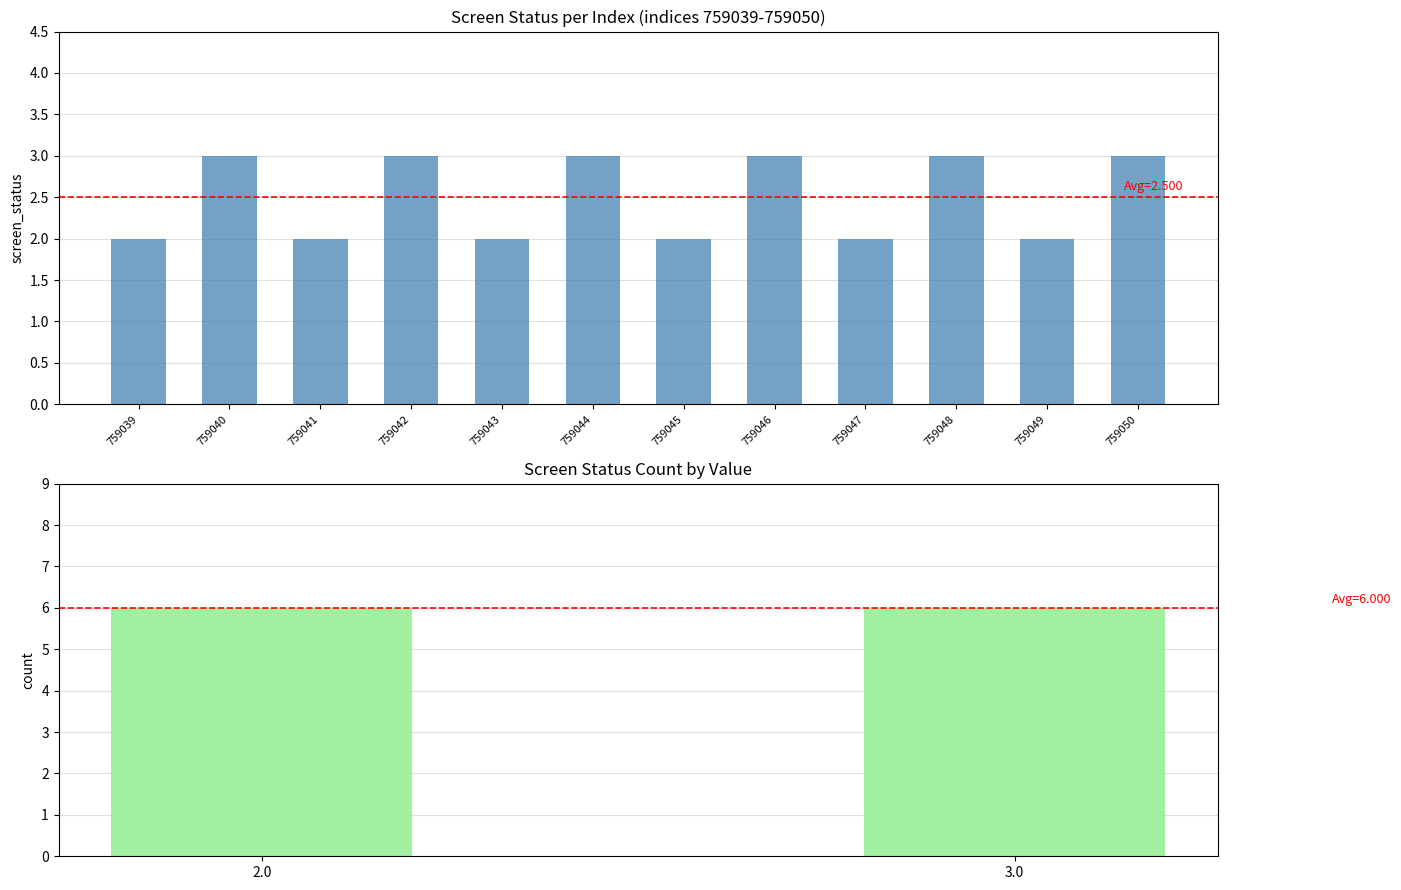

What is the maximum value shown in the chart?

3